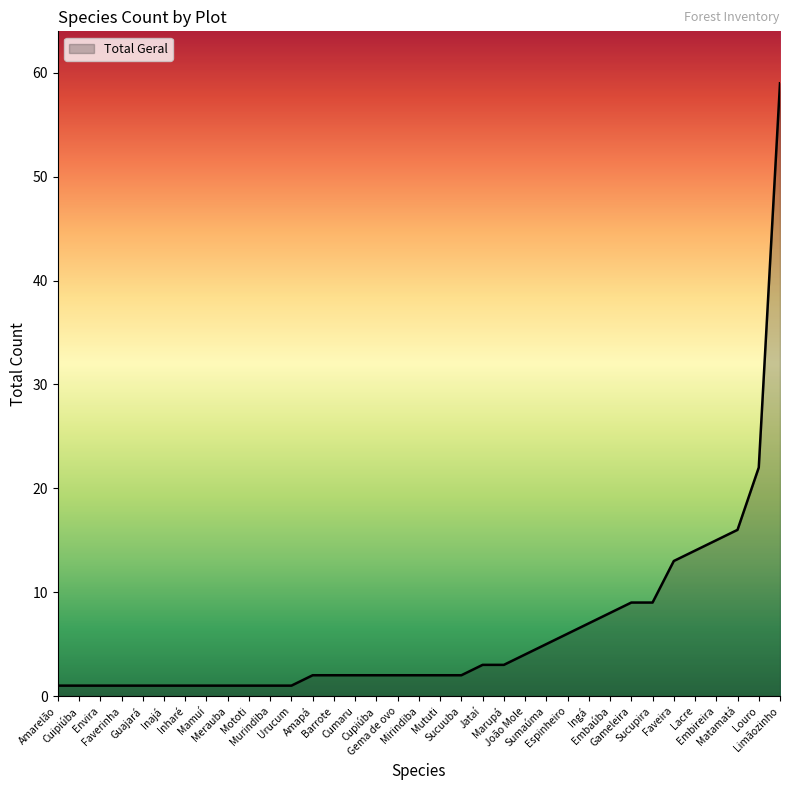

What is the maximum value shown in the chart?

59